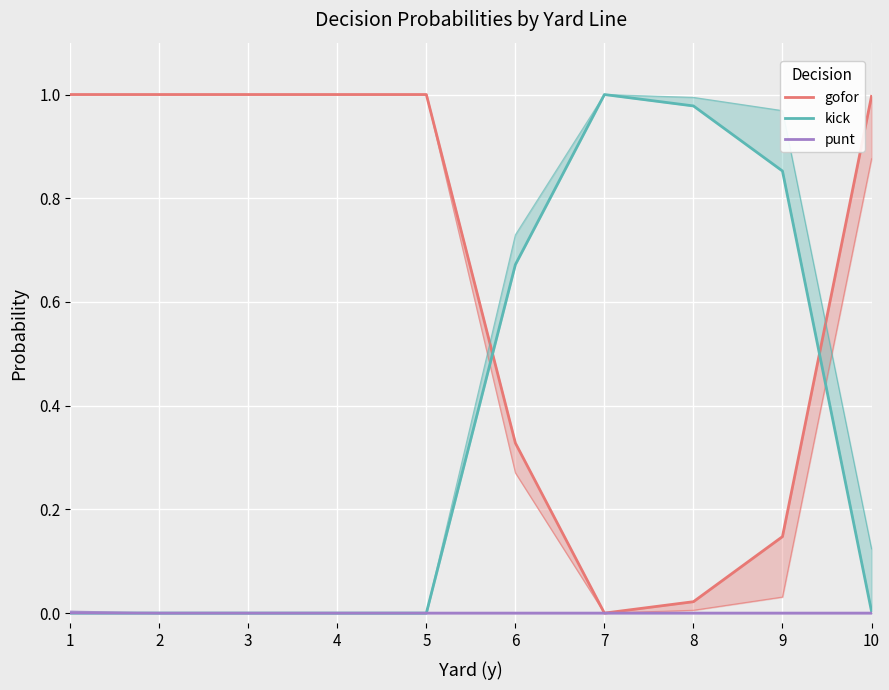

What is the value of the gofor point at the 4th from the left?

1.0